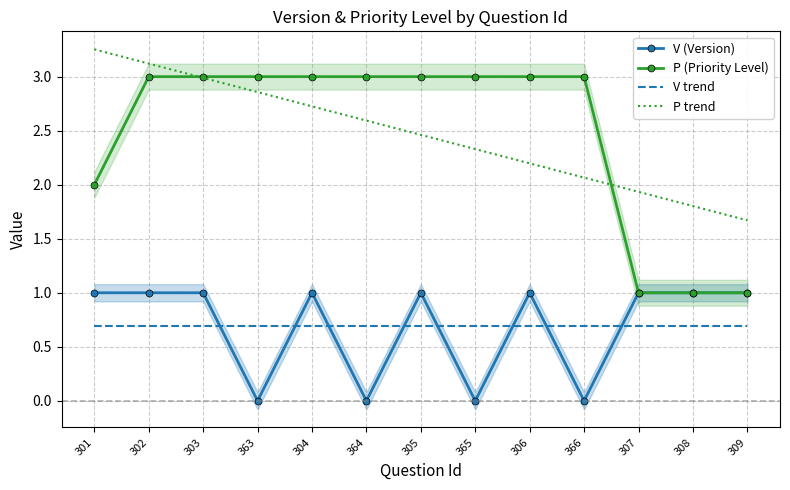

True or false: P trend has a value of 1.7 at 309.

True